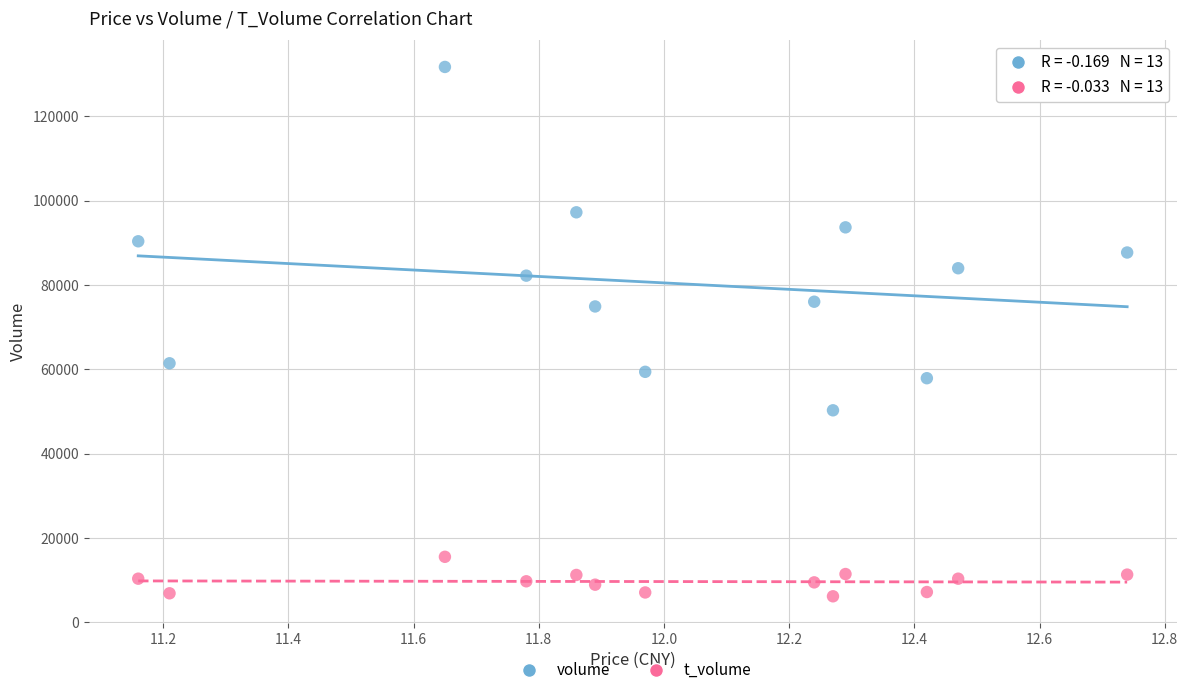

Which series reaches the maximum Y coordinate?

volume